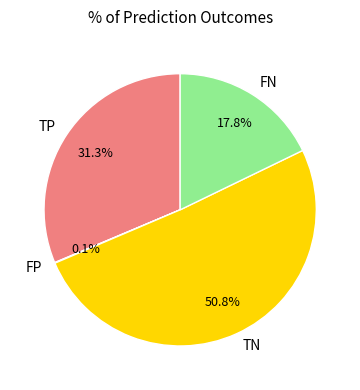

Between FN and TP, which is larger?

TP